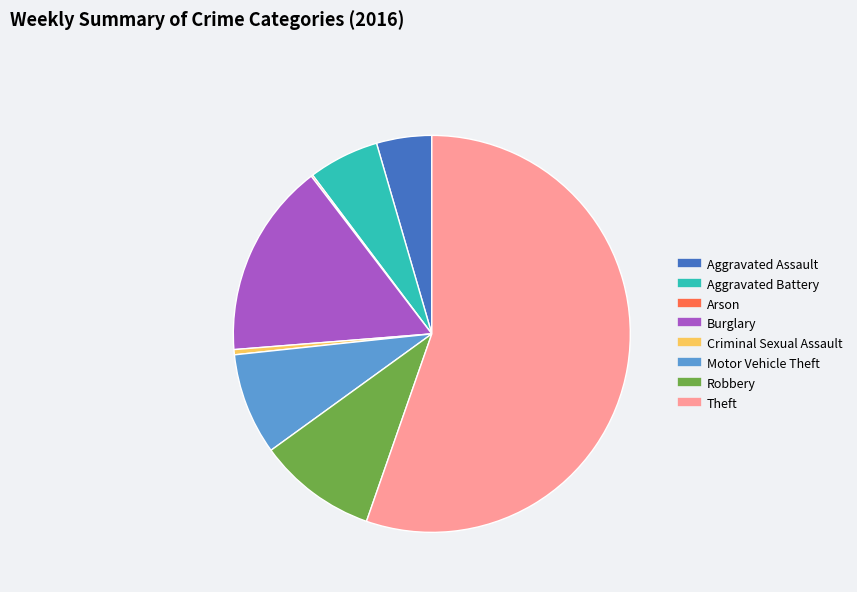

Combined, do Motor Vehicle Theft and Aggravated Assault account for over 50%?

No